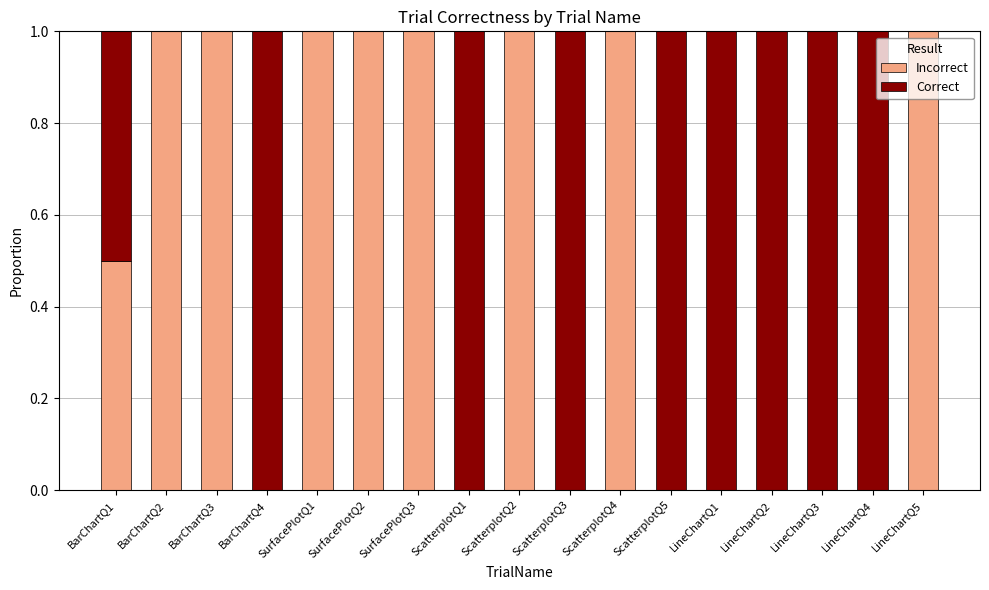

What is the maximum value for Incorrect?

1.0